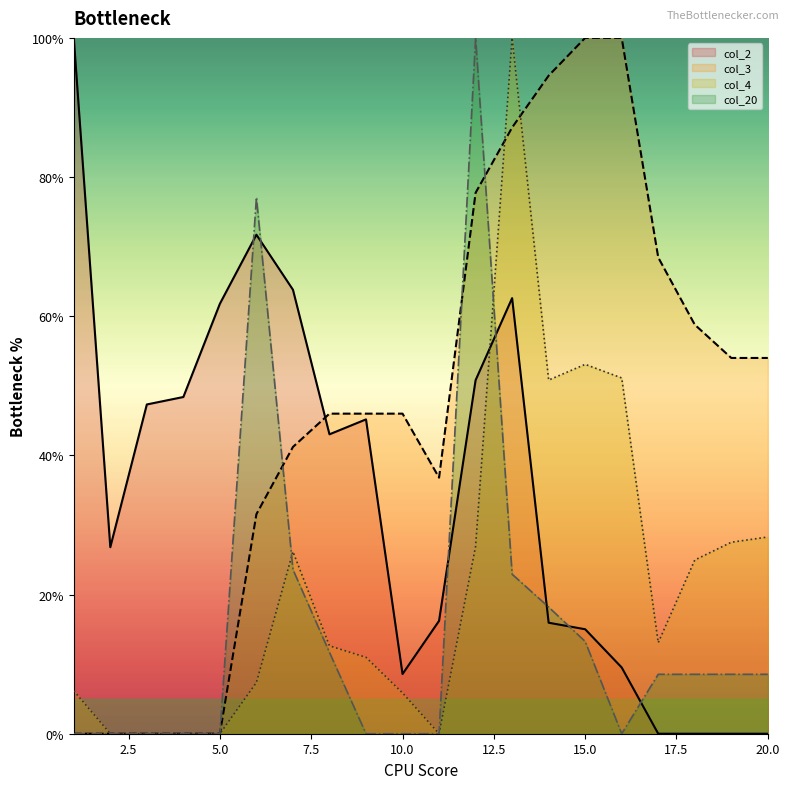

What is the sum of the col_3 values at 13 and 19?

141.1